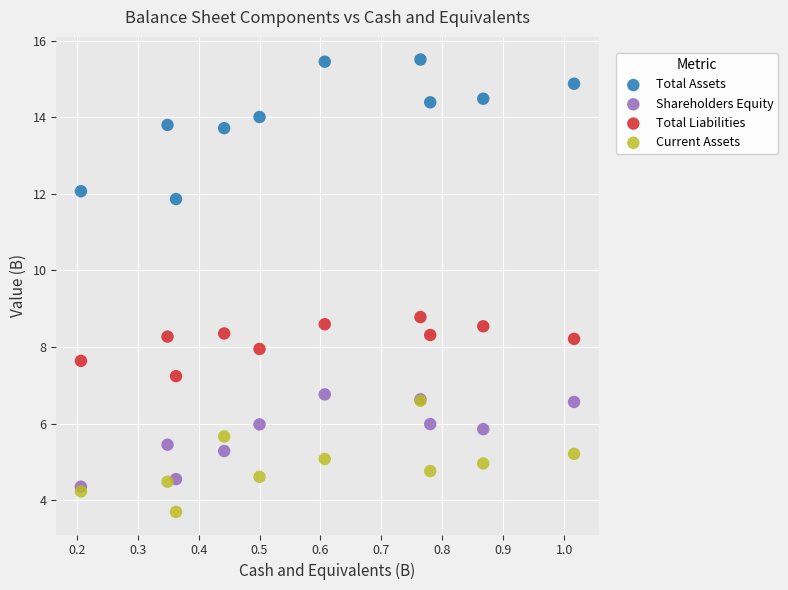

Across all series, what Y value is closest to 9?

8.8